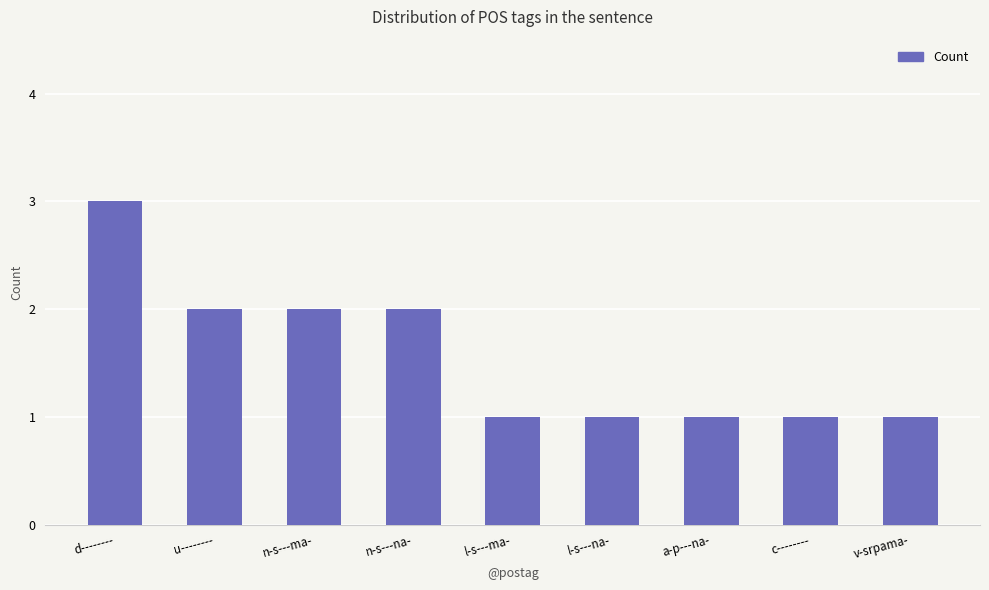

What is the label of the 5th bar from the left?

l-s---ma-